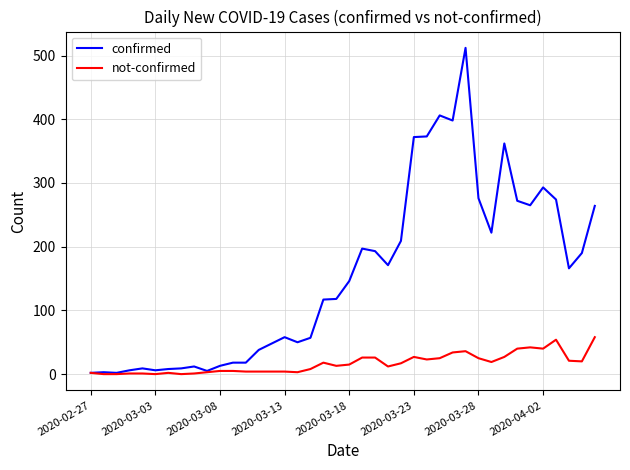

Which series has the widest spread of values?

confirmed